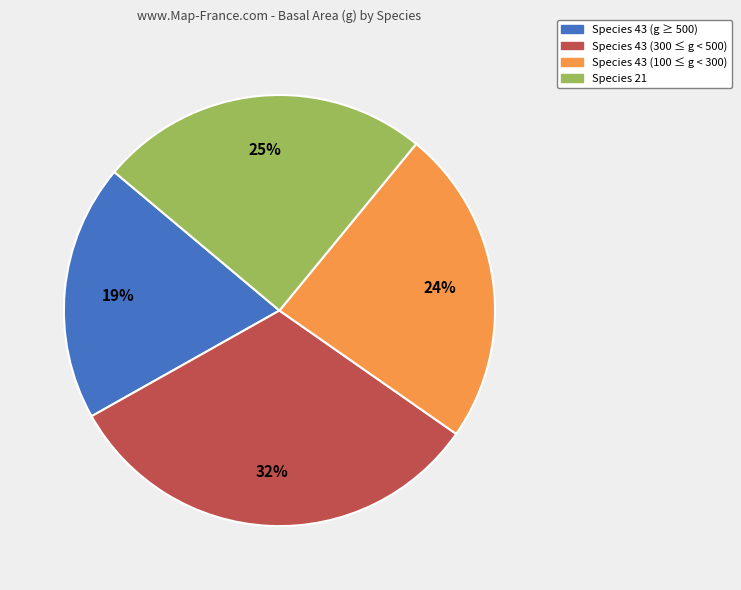

To the nearest percent, what is the difference between the largest and smallest slice percentages?

13%